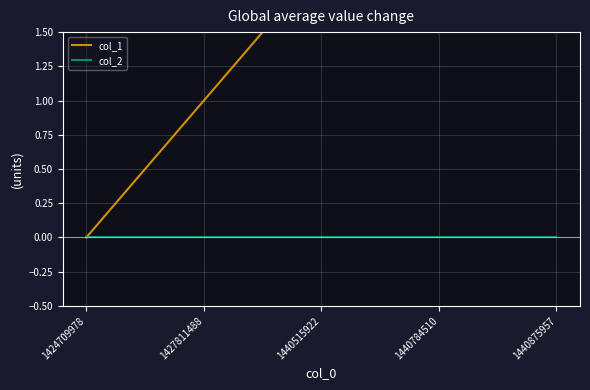

How many data points does each series have?

5